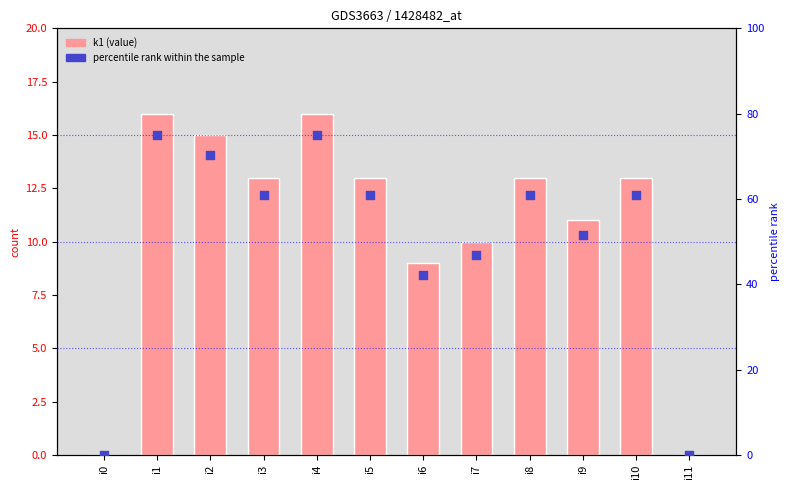

At how many categories does at least one series exceed 61?

3